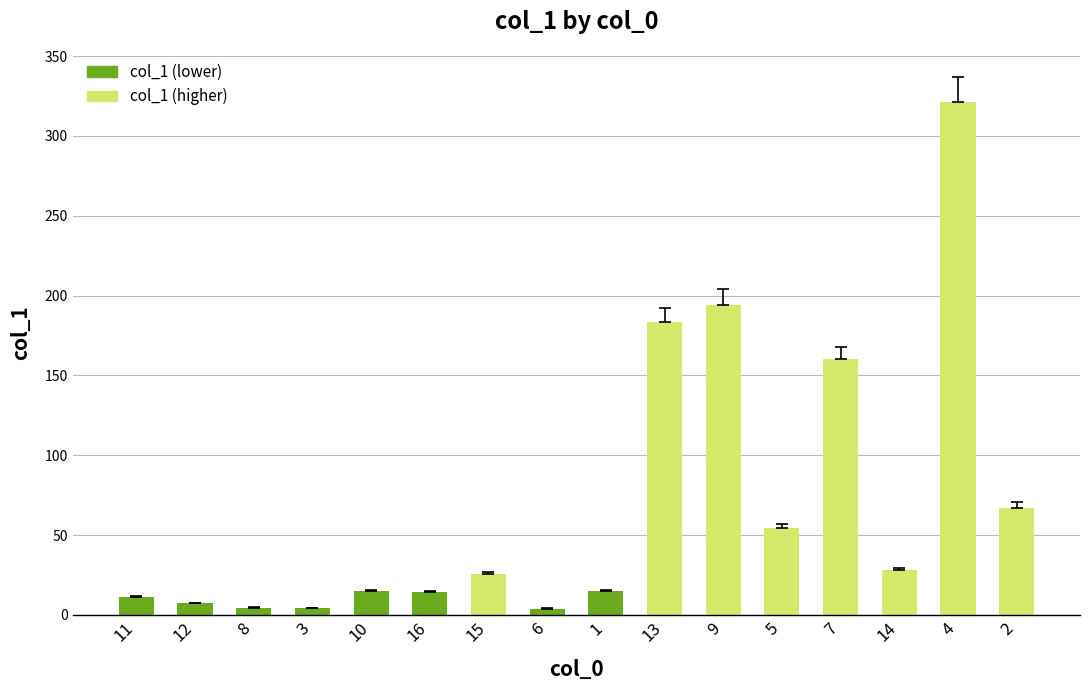

What is the greatest value displayed?

321.0